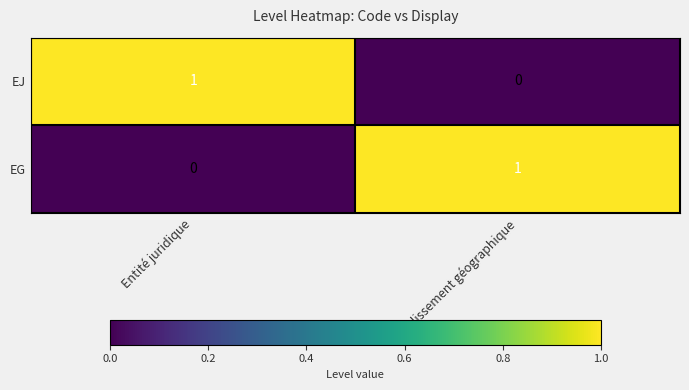

The value of EG at Etablissement géographique is 2. True or false?

False